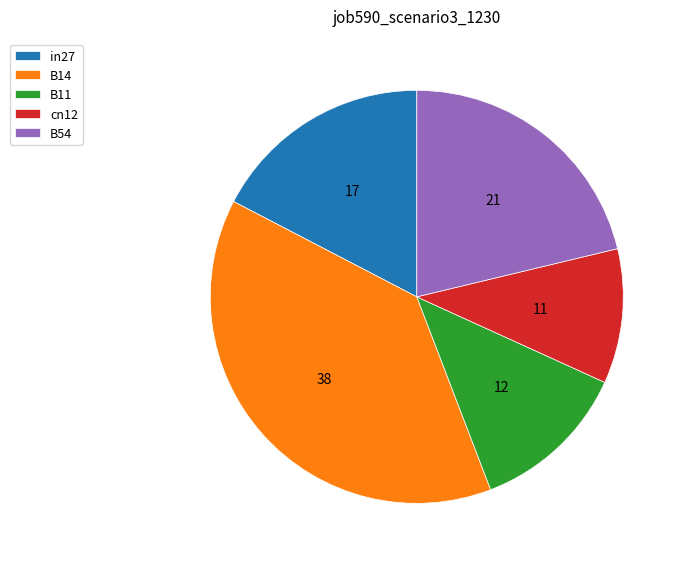

Rank the categories by value from lowest to highest.

cn12, B11, in27, B54, B14